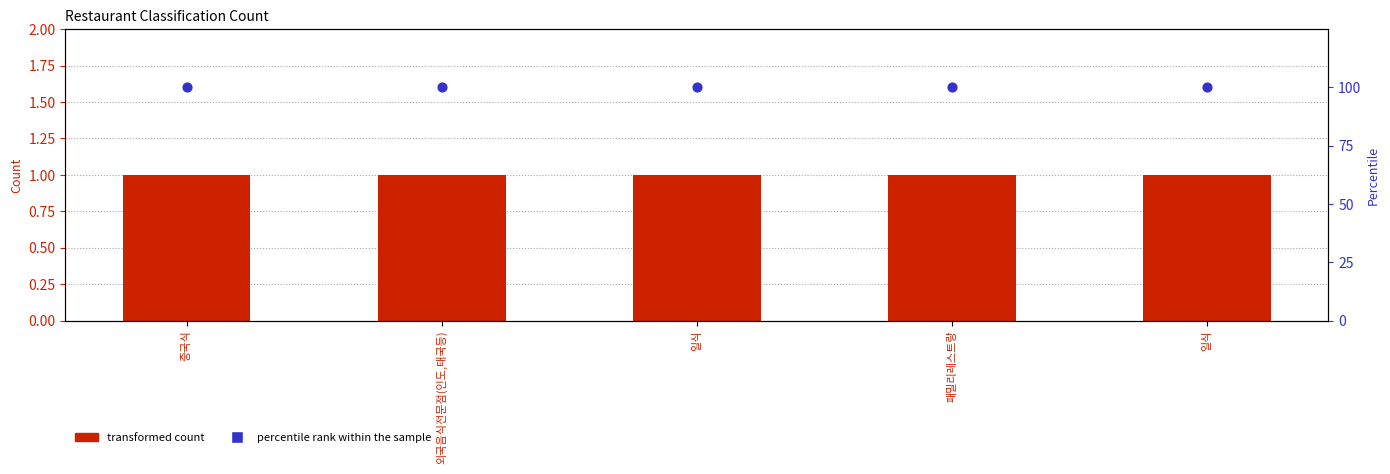

What are all the series names shown in the legend?

transformed count, percentile rank within the sample